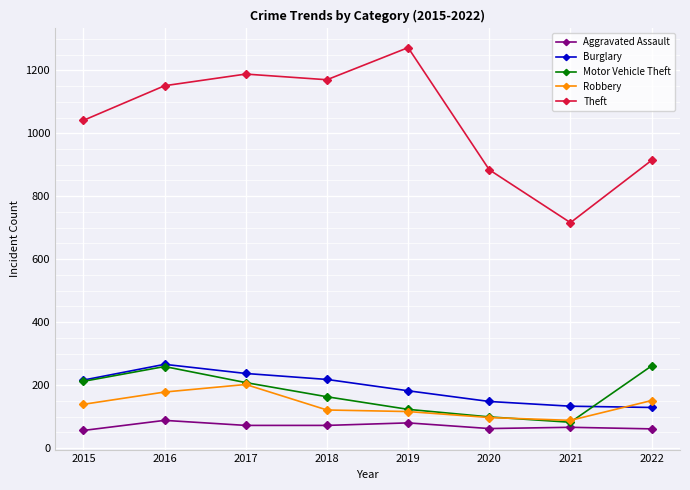

At which label does Burglary reach its peak?

2016